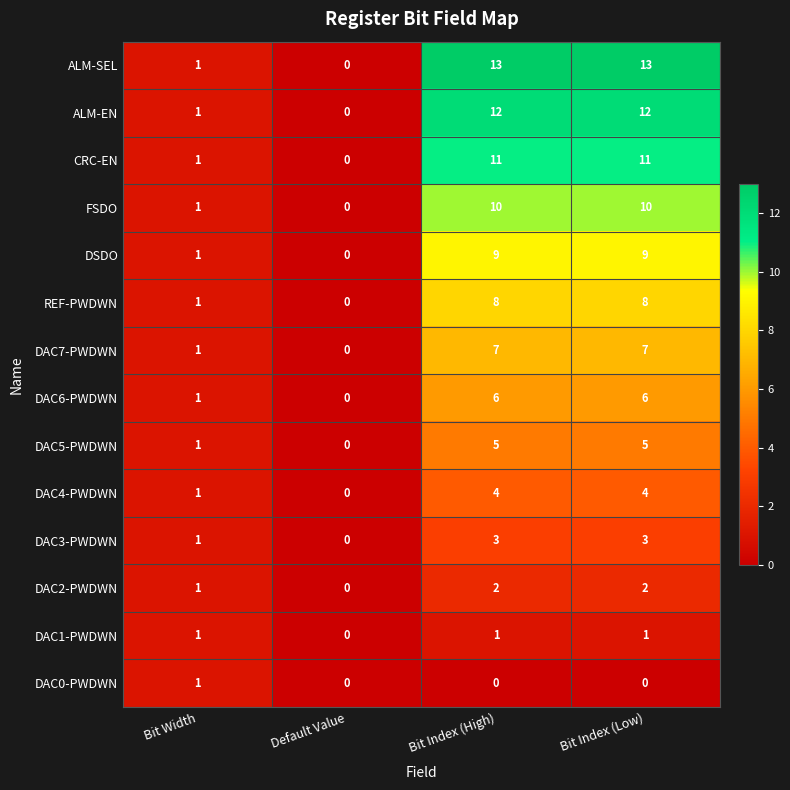

Which category has the lowest value in the DAC5-PWDWN series?

Default Value